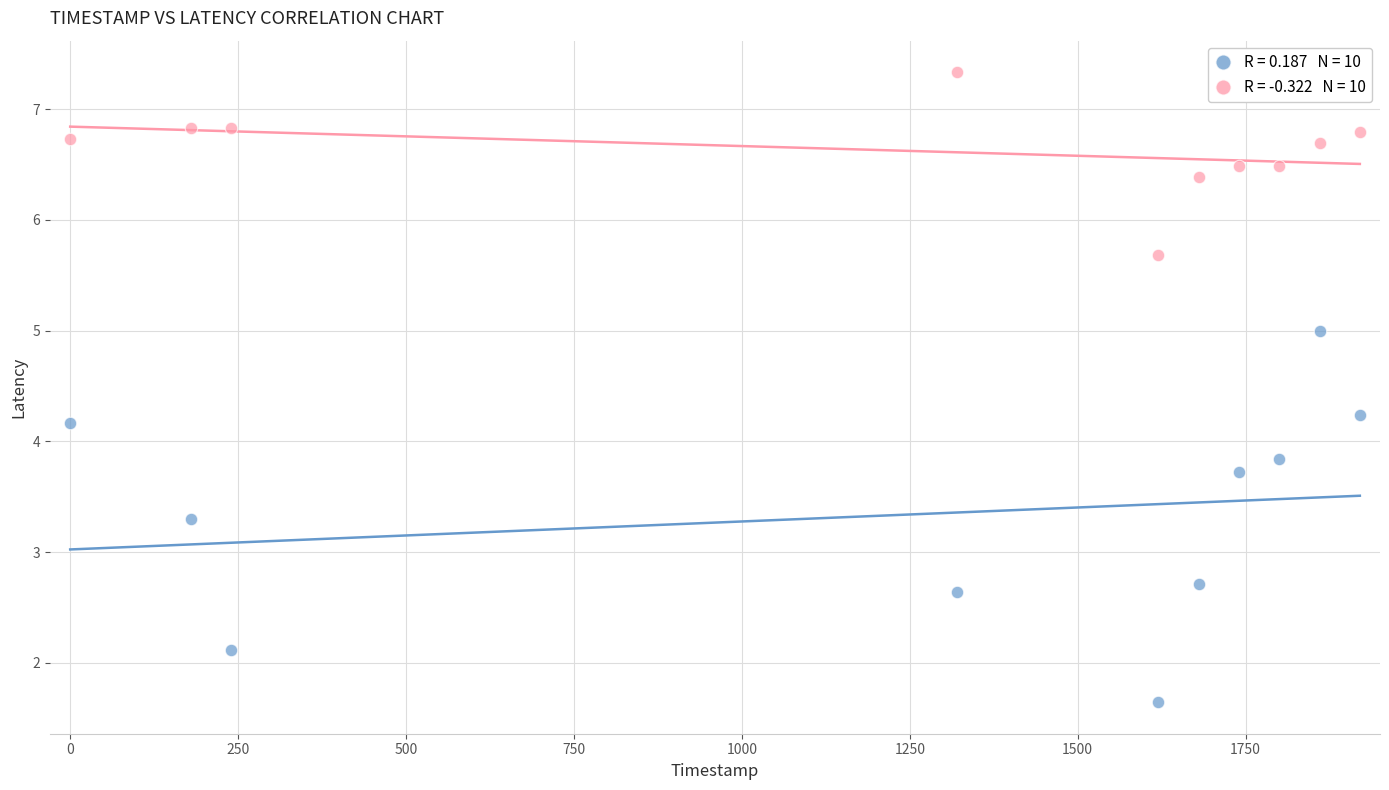

Across all data points, what is the range of Y values (max minus min)?

5.7